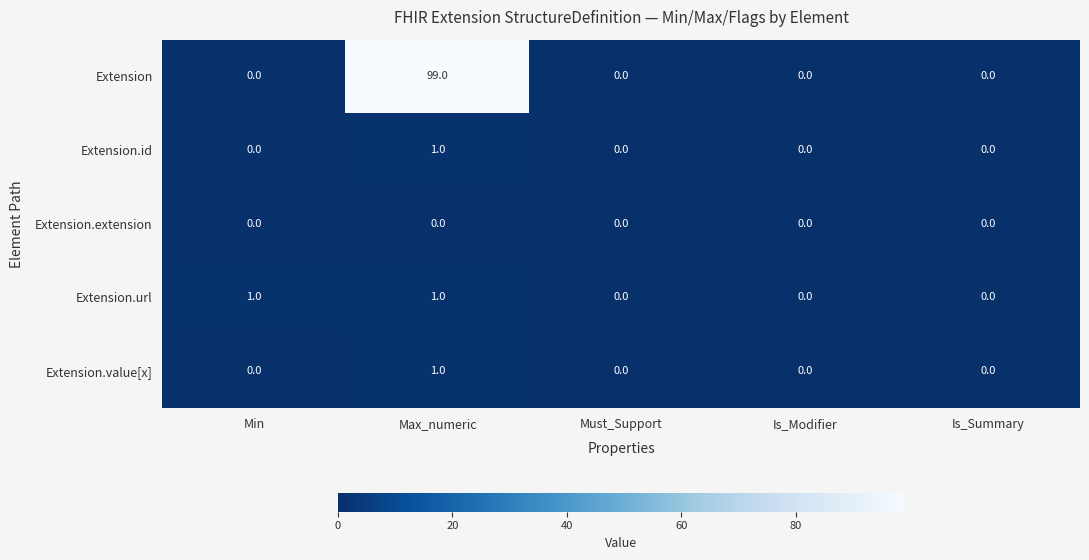

How many distinct data groups are displayed?

5